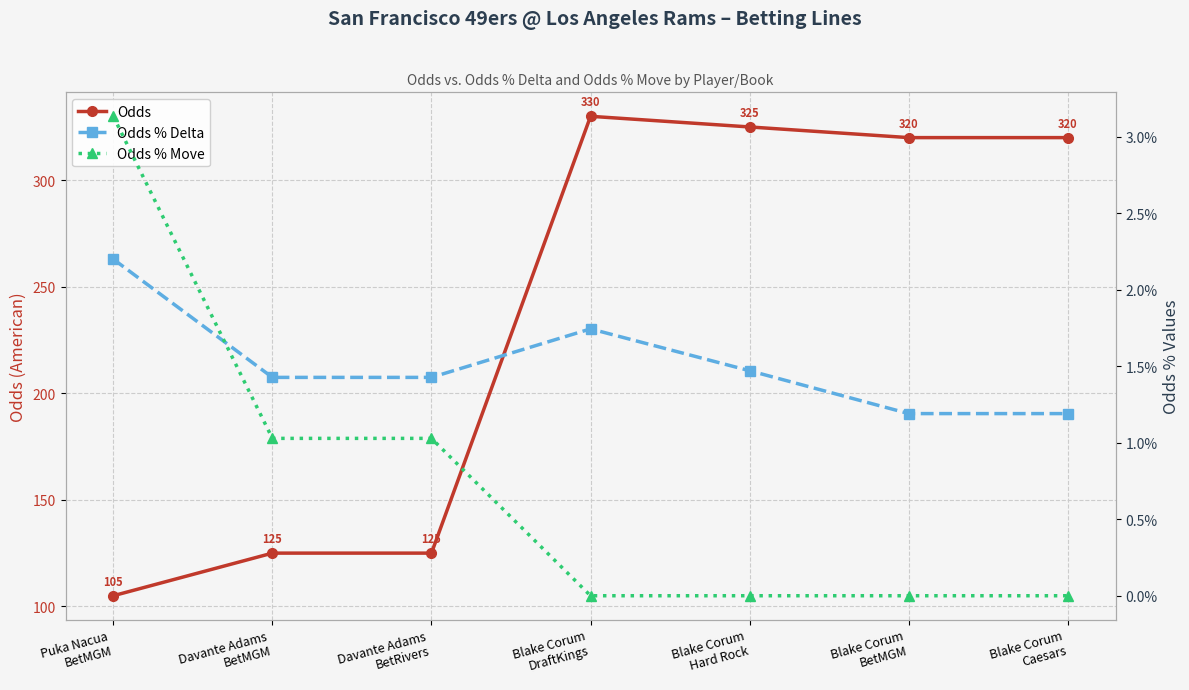

What is the maximum value shown in the chart?

330.0